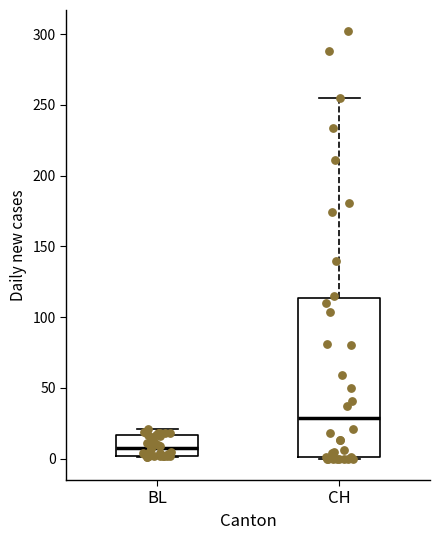

Reading left to right, read every box against the y-axis: the position of its median line, the range the box covers, and the ends of its whiskers. The values are not printed on the chart, so give them approximately, as read against the axis.

BL: median 10, box 0 to 15, whiskers 0 to 20
CH: median 30, box 0 to 115, whiskers 0 to 255